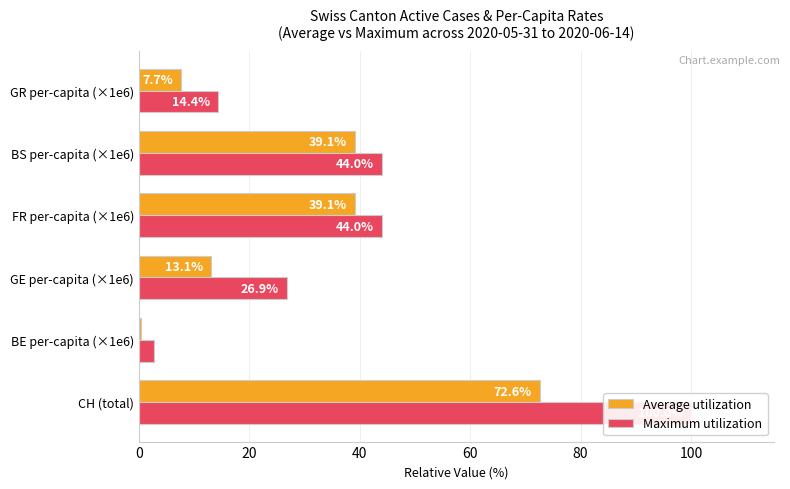

What are all the series names shown in the legend?

Average utilization, Maximum utilization